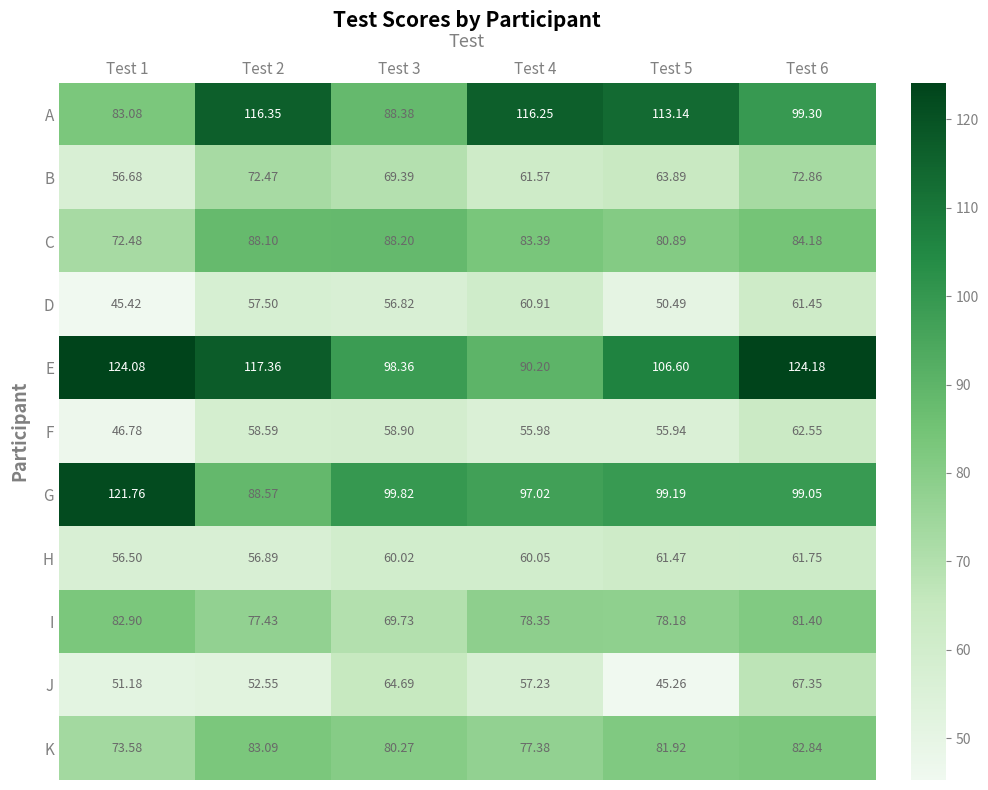

How many values in the F series are below 58?

3